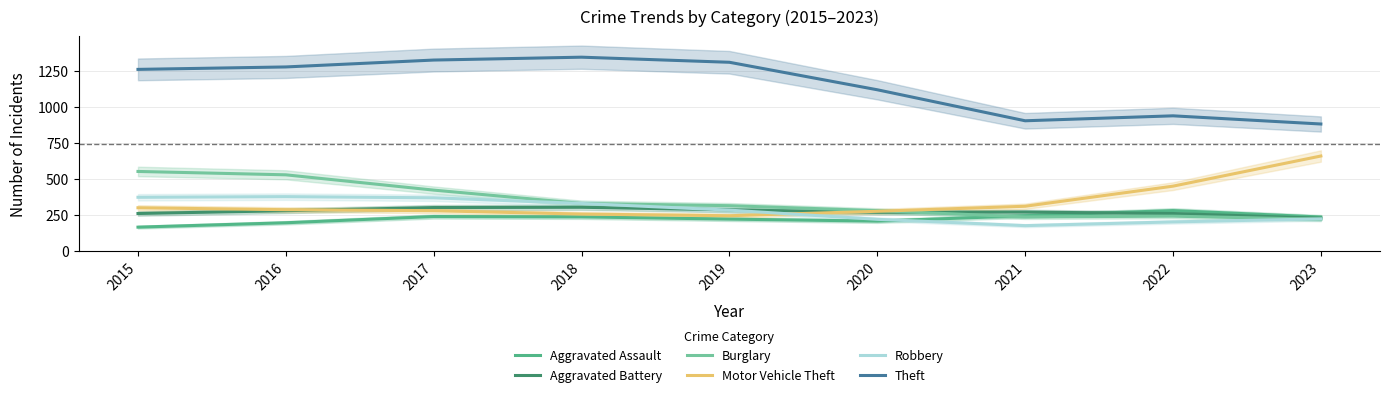

True or false: Aggravated Assault and Burglary cross at least once.

True